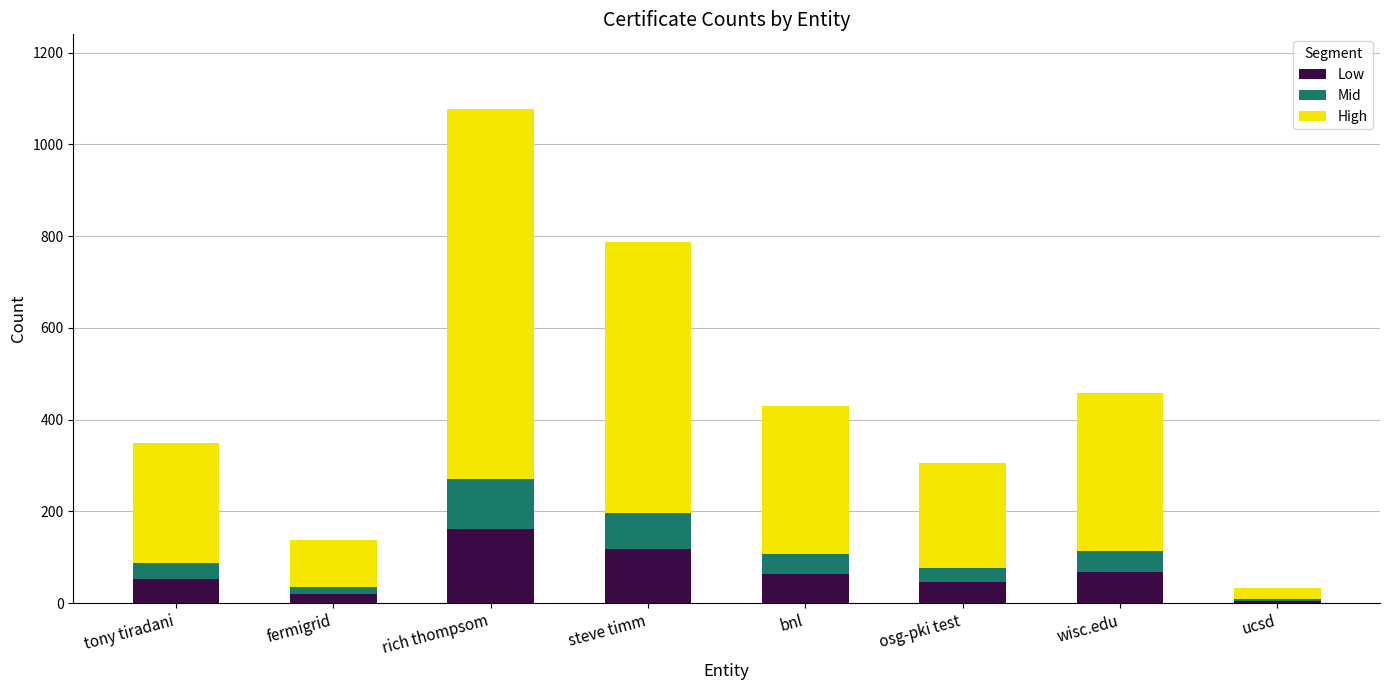

At which category is the sum across all series the highest?

rich thompsom